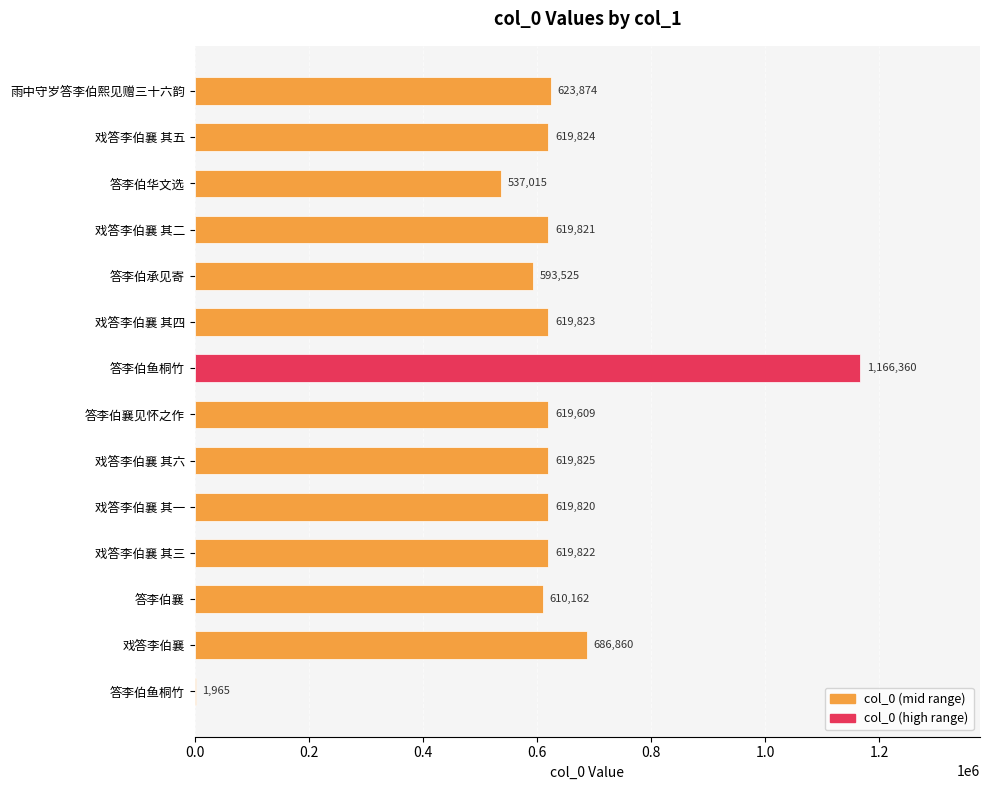

How many categories are shown in the chart?

14